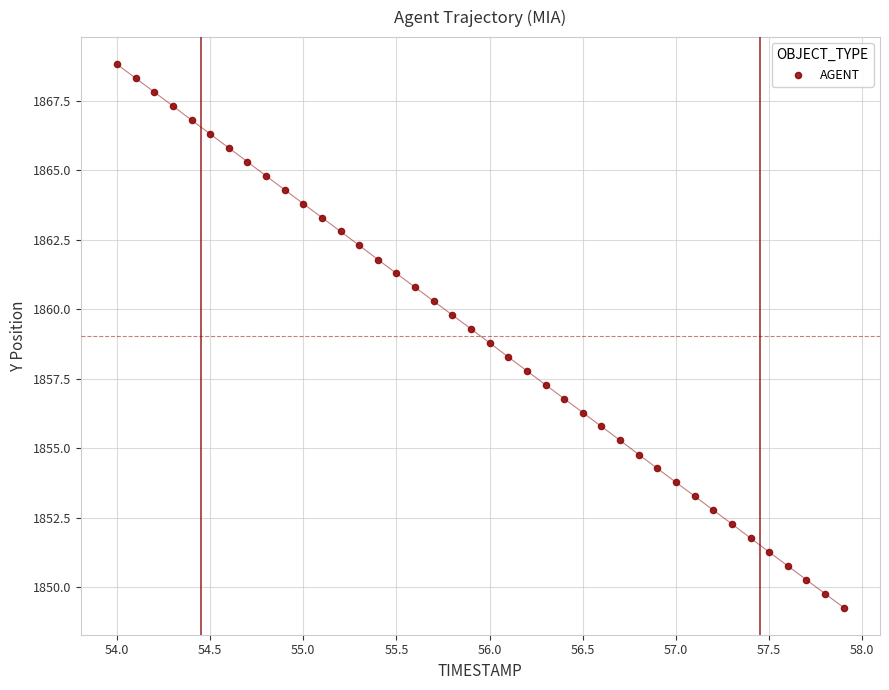

What is the range of Y values (max minus min)?

19.6